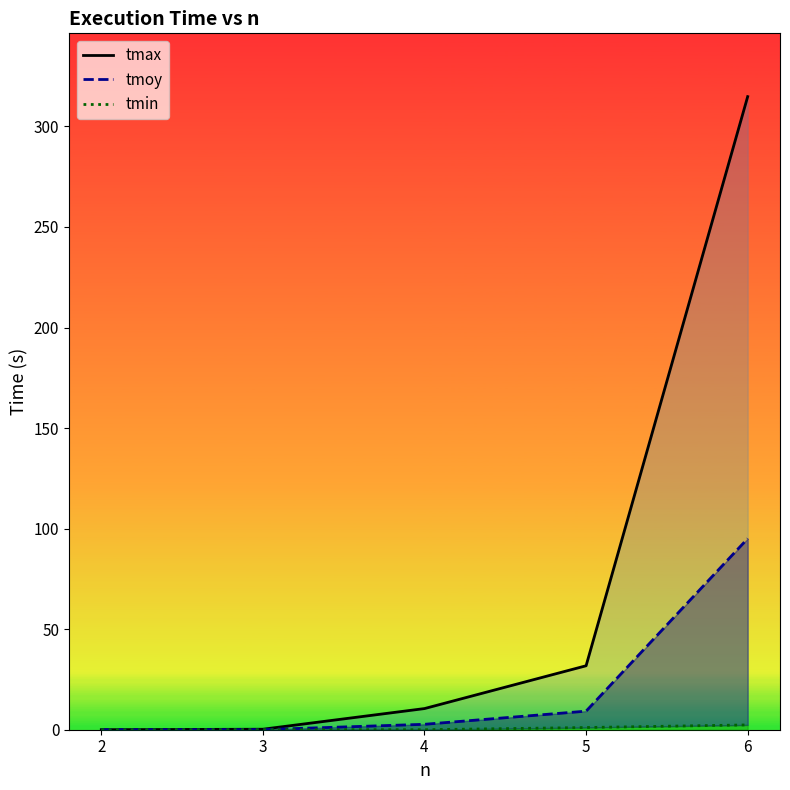

The tmin series shows 0.0 at 4. True or false?

True